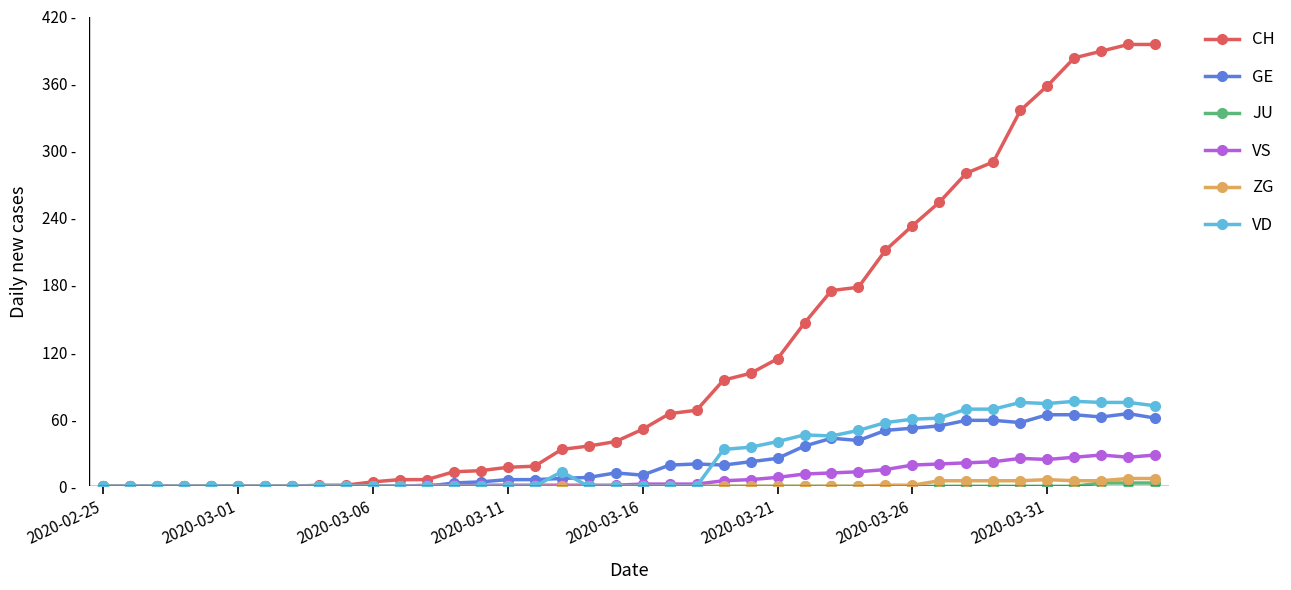

Does the chart have visible grid lines?

No